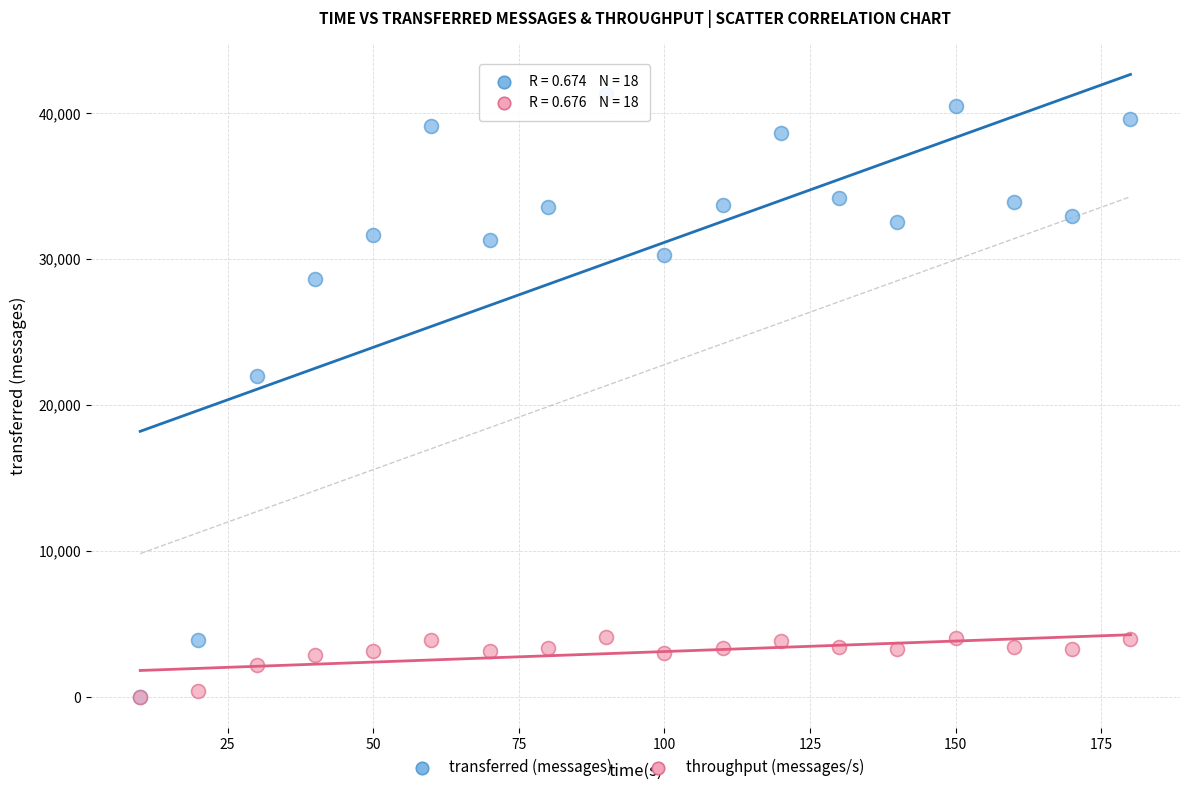

Across all series, what Y value is closest to 20650?

21960